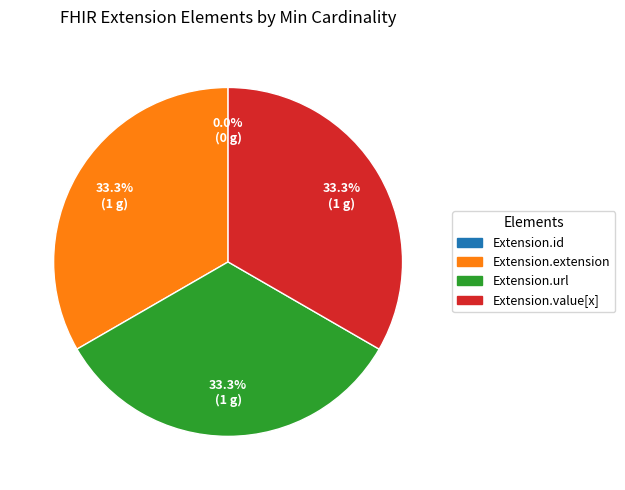

Which slice is the largest?

Extension.extension